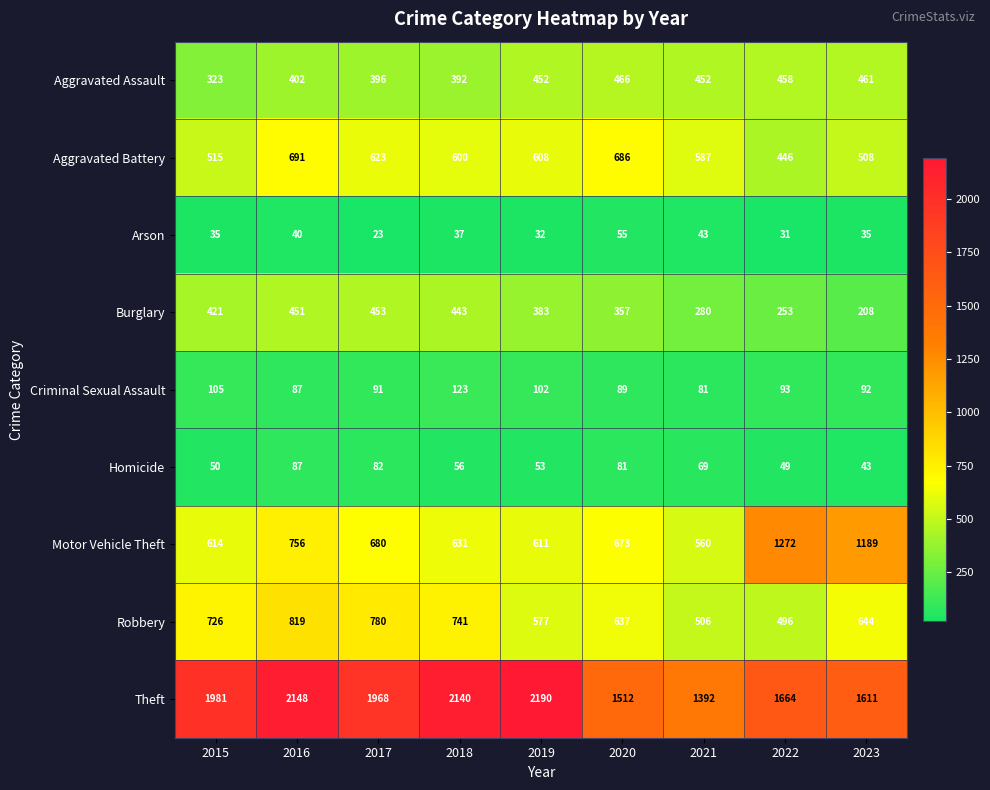

At which category is the sum across all series the highest?

2016